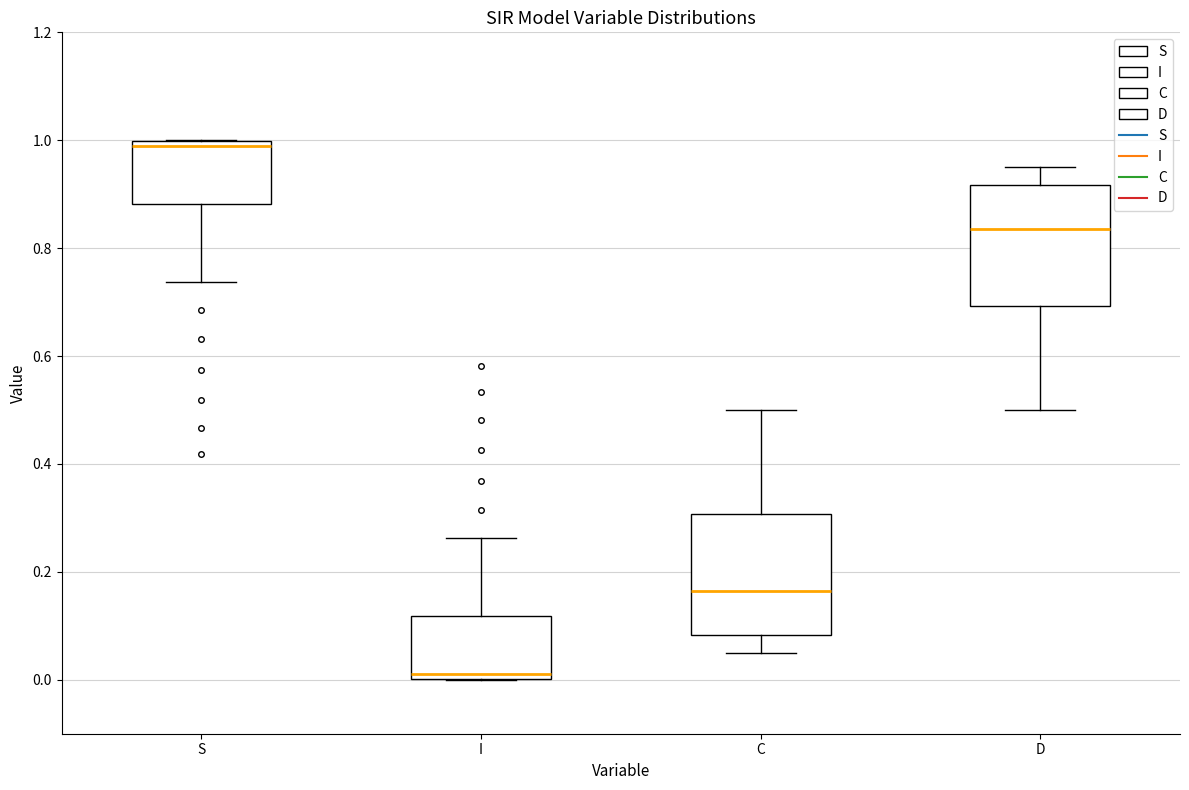

Reading left to right, read every box against the y-axis: the position of its median line, the range the box covers, and the ends of its whiskers. The values are not printed on the chart, so give them approximately, as read against the axis.

S: median 0.98, box 0.88 to 1.00, whiskers 0.74 to 1.00
I: median 0.02, box 0.00 to 0.12, whiskers 0.00 to 0.26
C: median 0.16, box 0.08 to 0.30, whiskers 0.04 to 0.50
D: median 0.84, box 0.70 to 0.92, whiskers 0.50 to 0.96